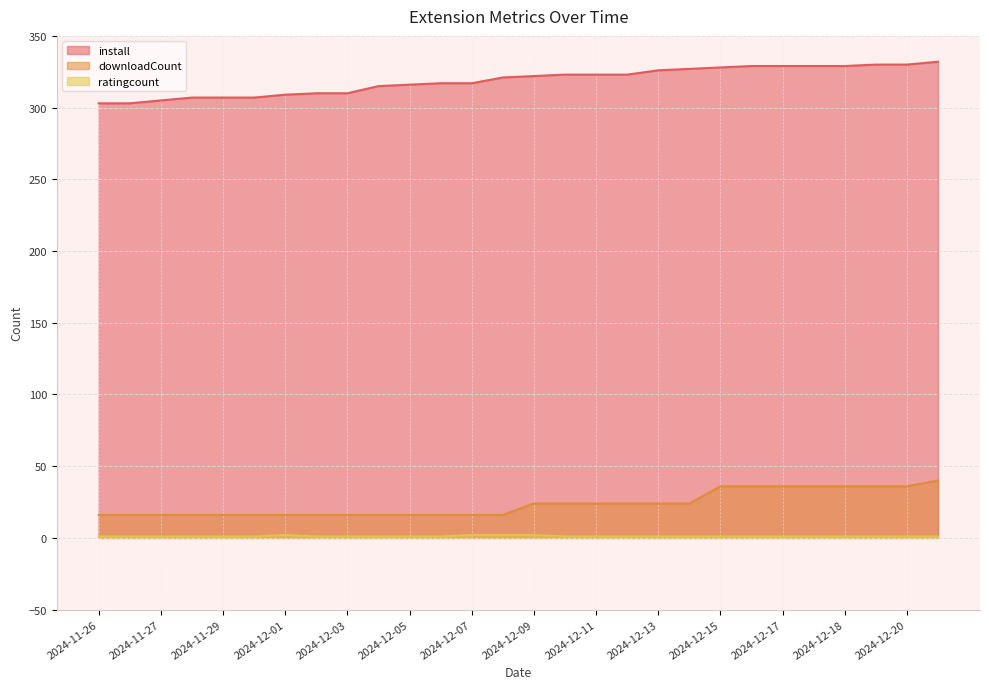

Where is install nearest to the value 317?

2024-12-06